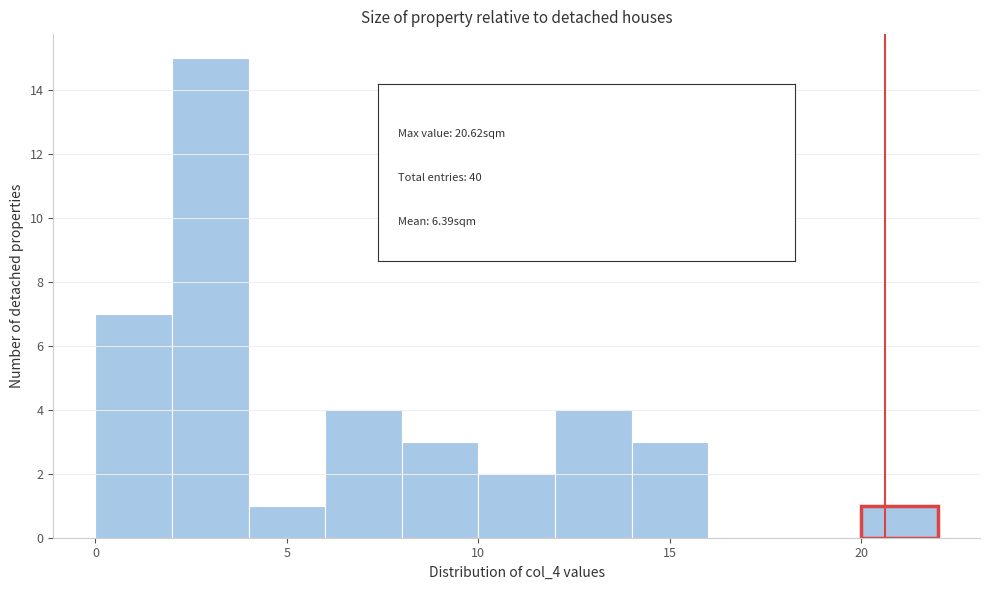

Reading left to right, transcribe this chart: for each bar, give the range it covers on the x-axis and its height. The values are not printed on the chart, so give them approximately, as read against the axis.

0 to 2: 7
2 to 4: 15
4 to 6: 1
6 to 8: 4
8 to 10: 3
10 to 12: 2
12 to 14: 4
14 to 16: 3
16 to 18: 0
18 to 20: 0
20 to 22: 1